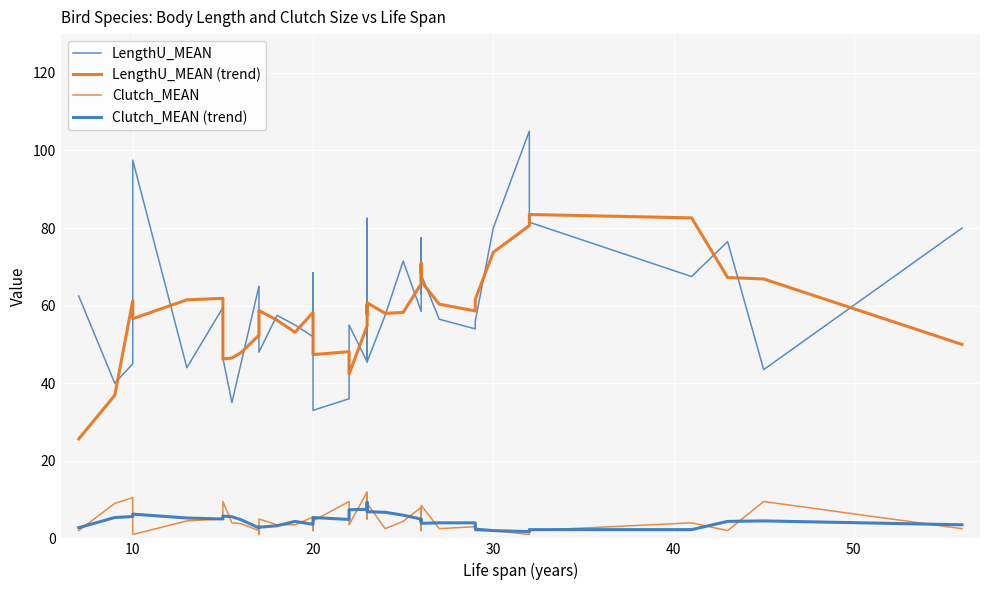

Which series has the widest spread of values?

LengthU_MEAN